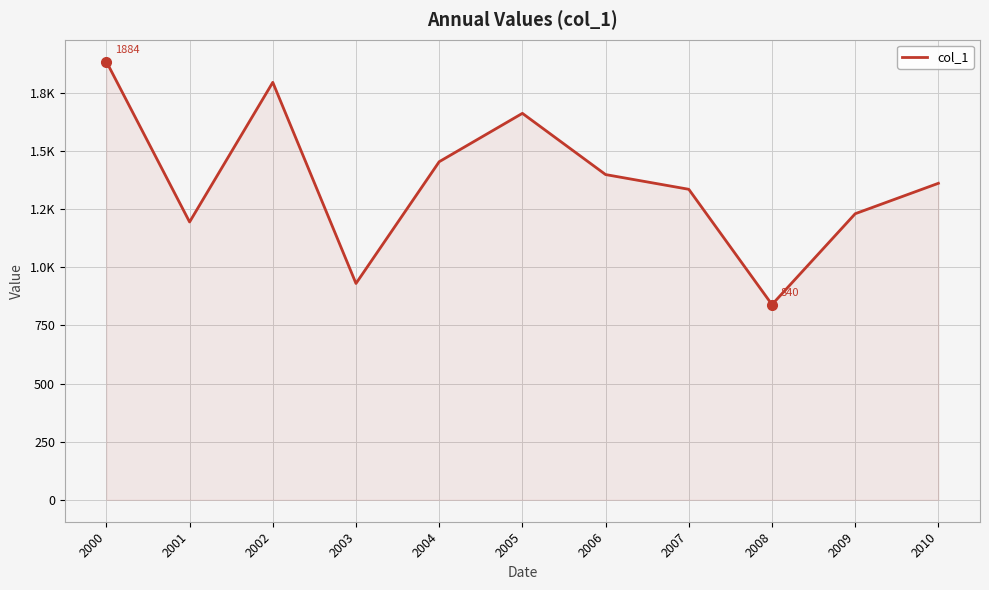

What is the change in value from 2000 to 2004?

-430.4